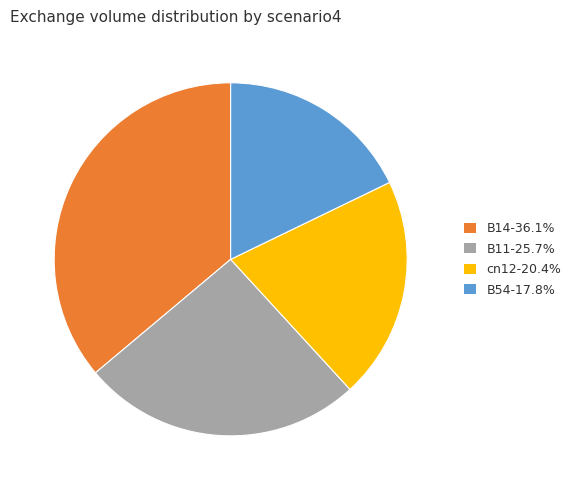

Is the sum of B14-36.1% and B54-17.8% greater than half?

Yes